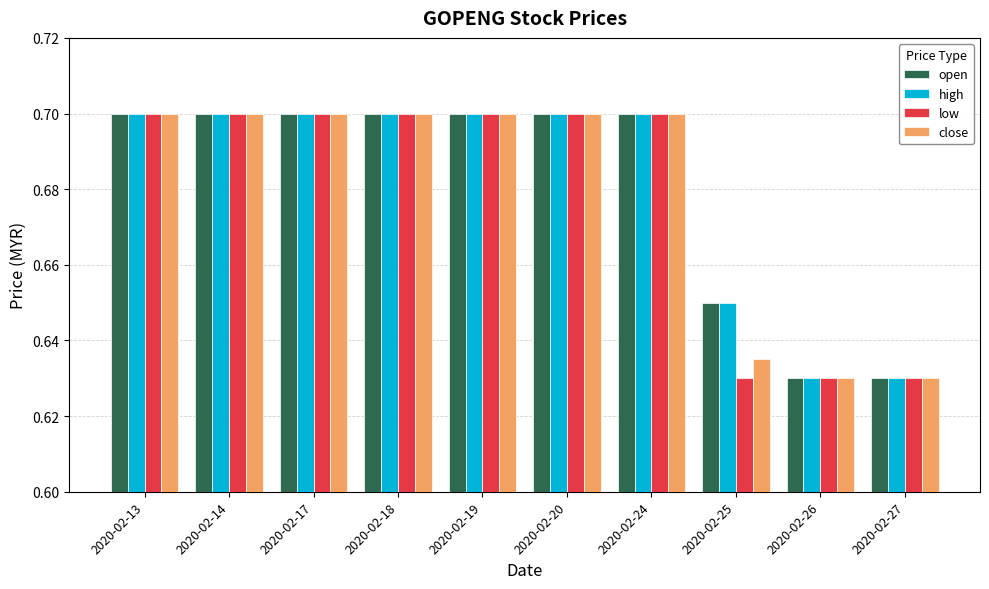

What is the sum of all high values?

6.8